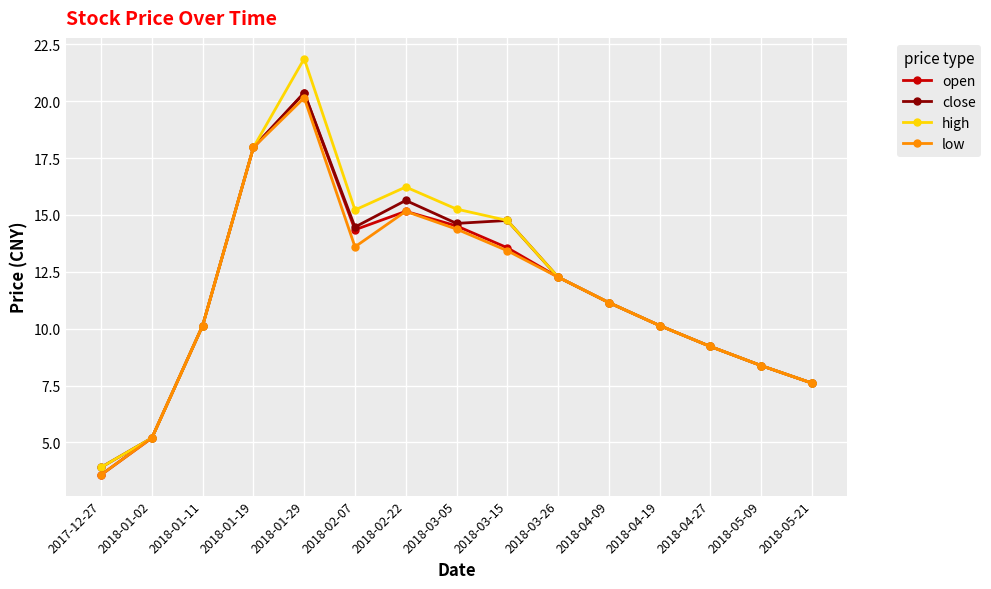

What is the highest value of the close series?

20.4